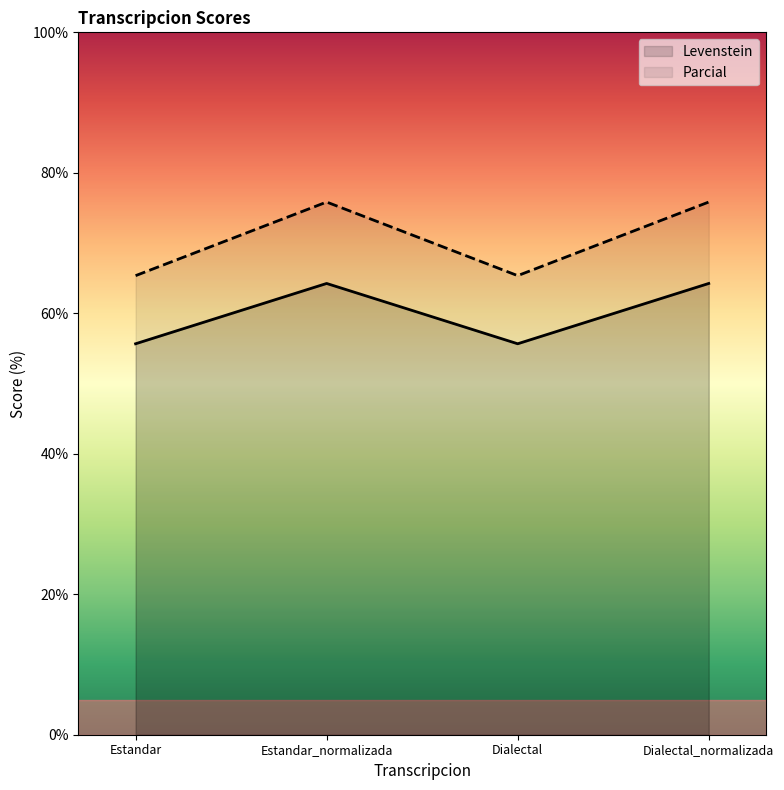

What is the spread (max minus min) of values at Dialectal_normalizada?

11.6